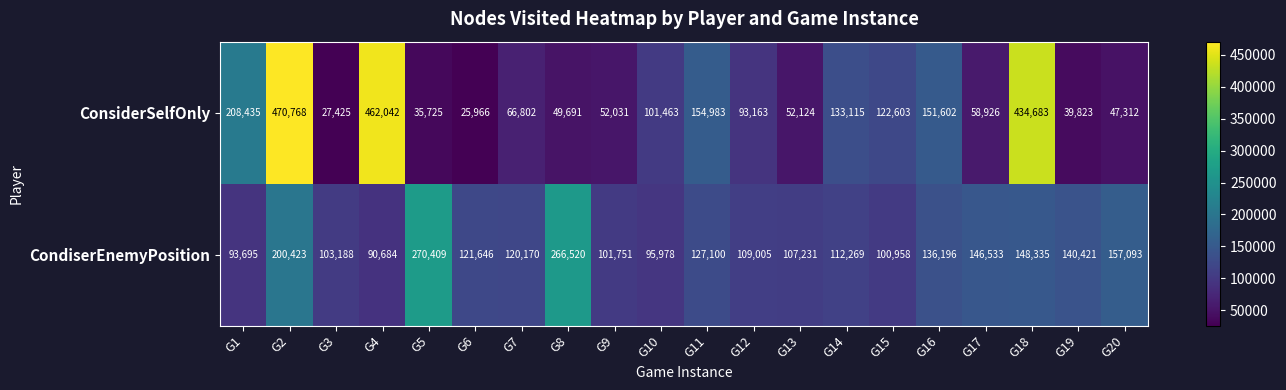

What is the minimum value shown in the chart?

25966